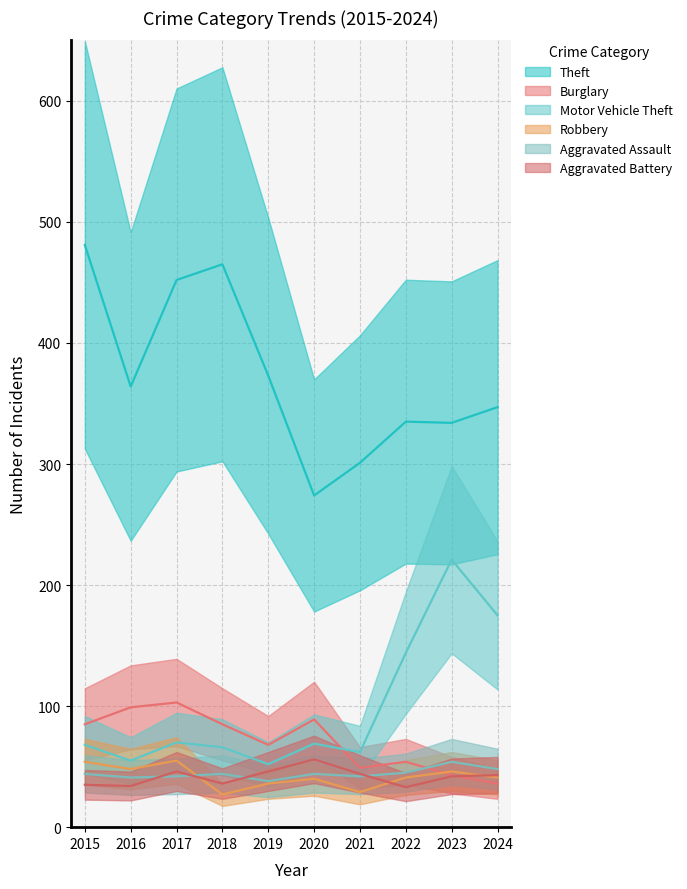

True or false: Theft and Burglary cross at least once.

False